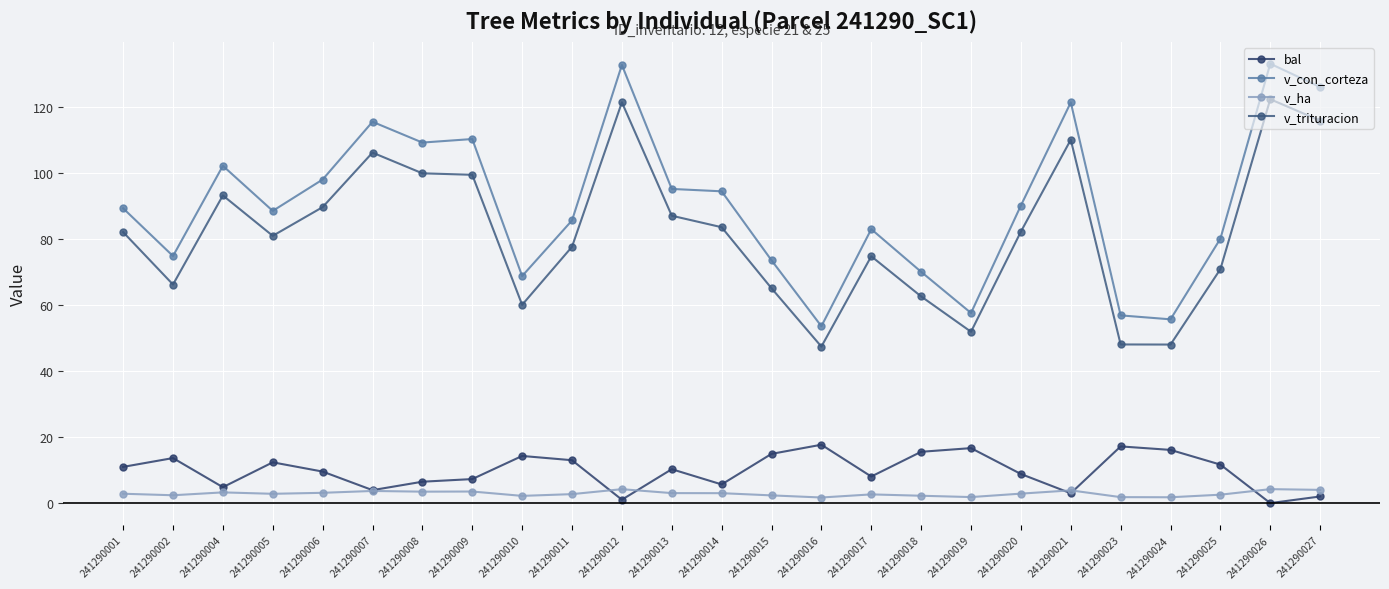

What is the approximate value of v_ha at 241290004?

3.2